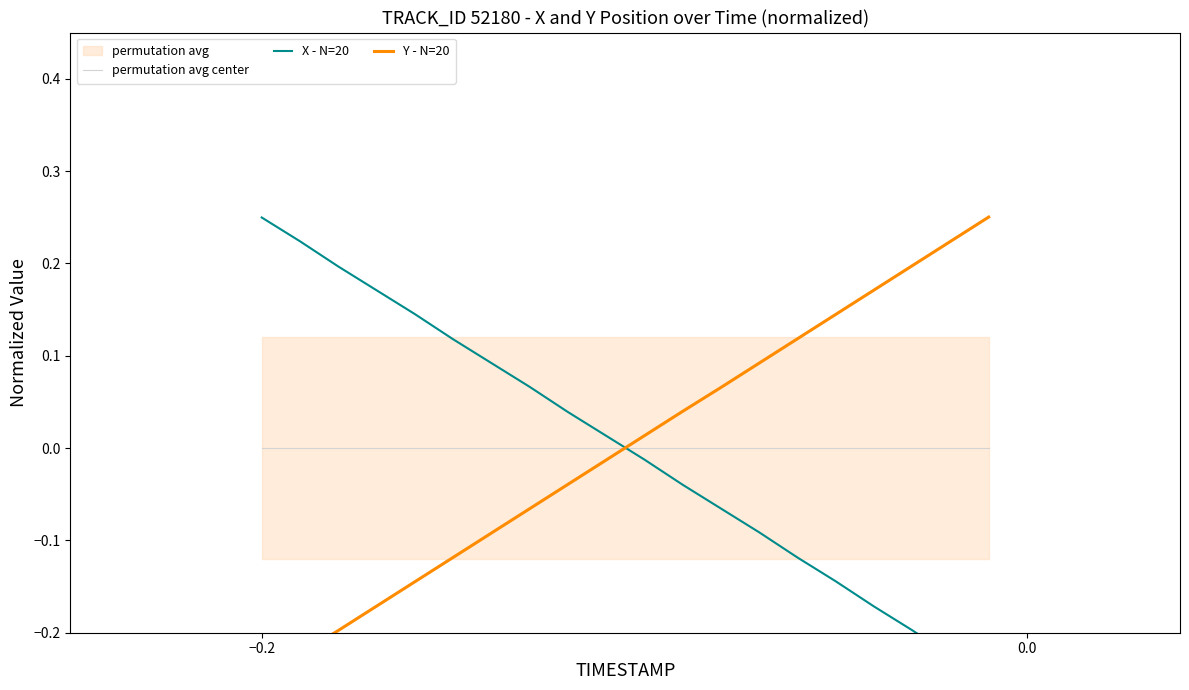

Which series reaches the minimum Y coordinate?

X - N=20